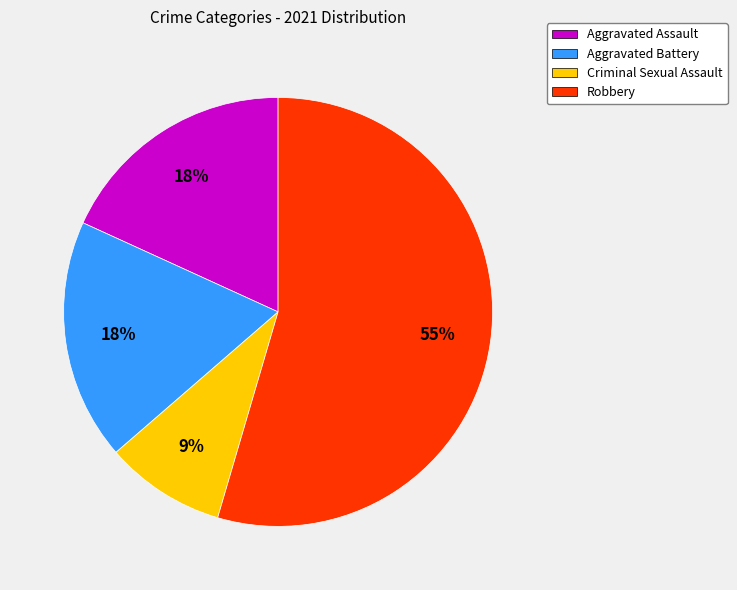

What is the ratio of the value at Aggravated Battery to the value at Aggravated Assault?

1.0